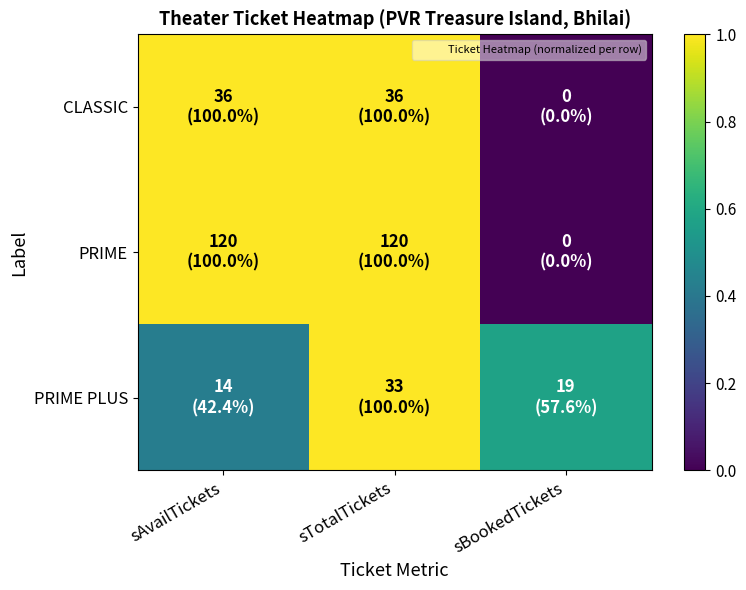

Reading right to left, extract all data points from this chart.

CLASSIC: sBookedTickets=0.0	sTotalTickets=1.0	sAvailTickets=1.0
PRIME: sBookedTickets=0.0	sTotalTickets=1.0	sAvailTickets=1.0
PRIME PLUS: sBookedTickets=0.6	sTotalTickets=1.0	sAvailTickets=0.4